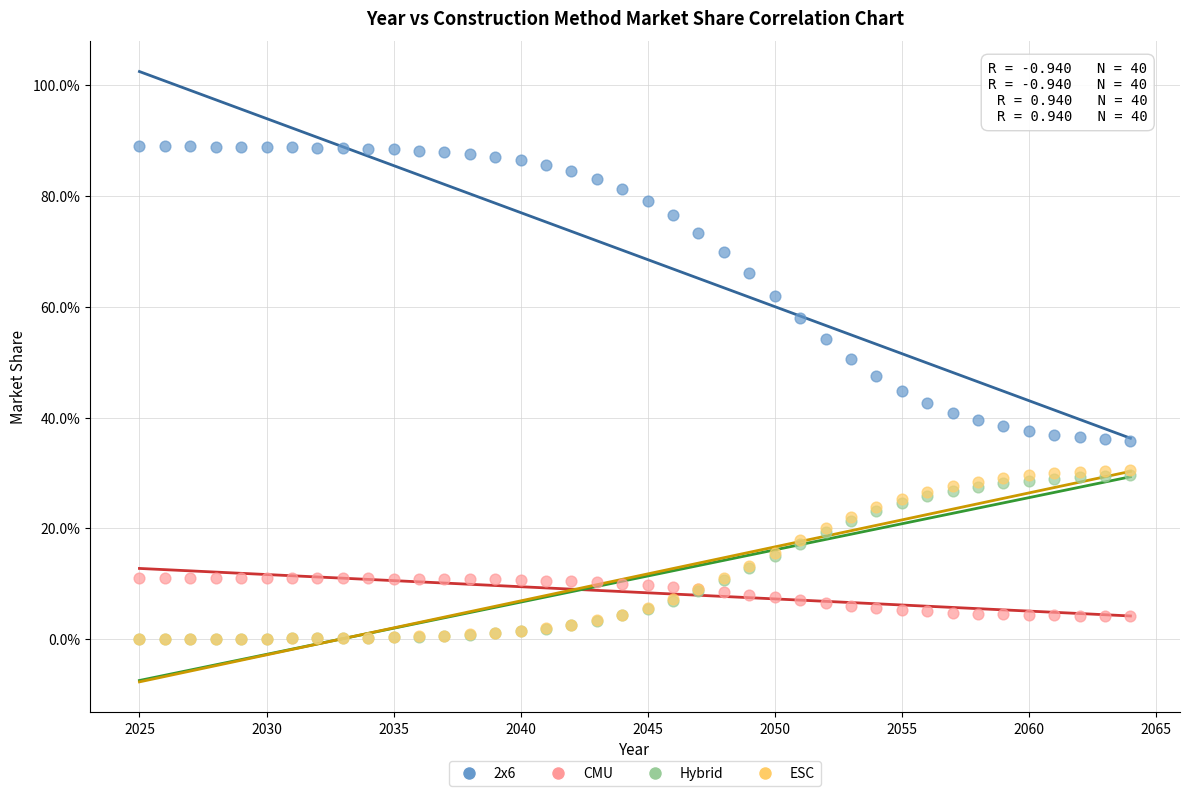

What are all the series names shown in the legend?

2x6, CMU, Hybrid, ESC